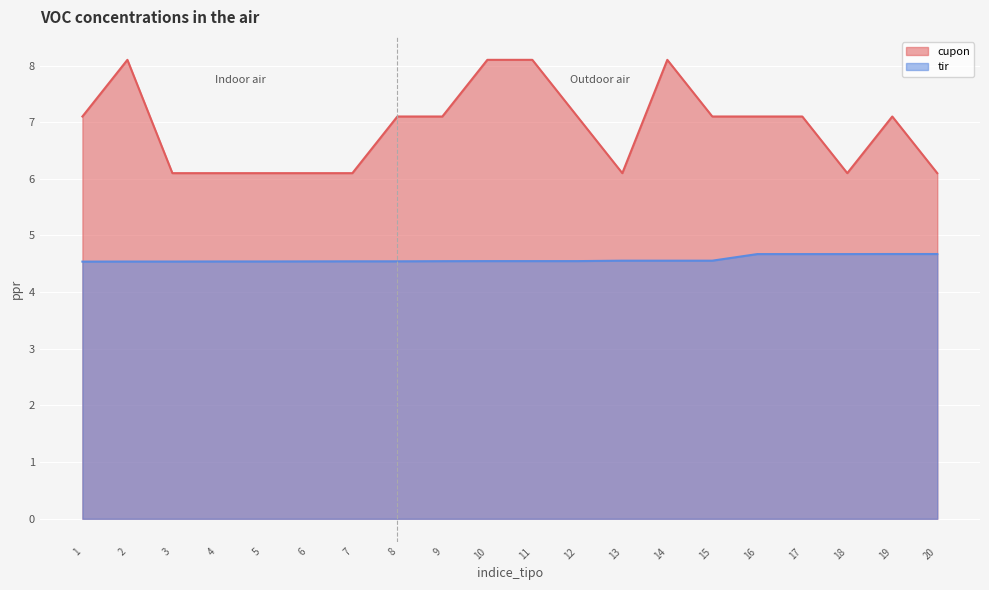

Reading left to right, extract all data points from this chart.

cupon: 1=7.1	2=8.1	3=6.1	4=6.1	5=6.1	6=6.1	7=6.1	8=7.1	9=7.1	10=8.1	11=8.1	12=7.1	13=6.1	14=8.1	15=7.1	16=7.1	17=7.1	18=6.1	19=7.1	20=6.1
tir: 1=4.5	2=4.5	3=4.5	4=4.5	5=4.5	6=4.5	7=4.5	8=4.5	9=4.5	10=4.5	11=4.5	12=4.5	13=4.6	14=4.6	15=4.6	16=4.7	17=4.7	18=4.7	19=4.7	20=4.7